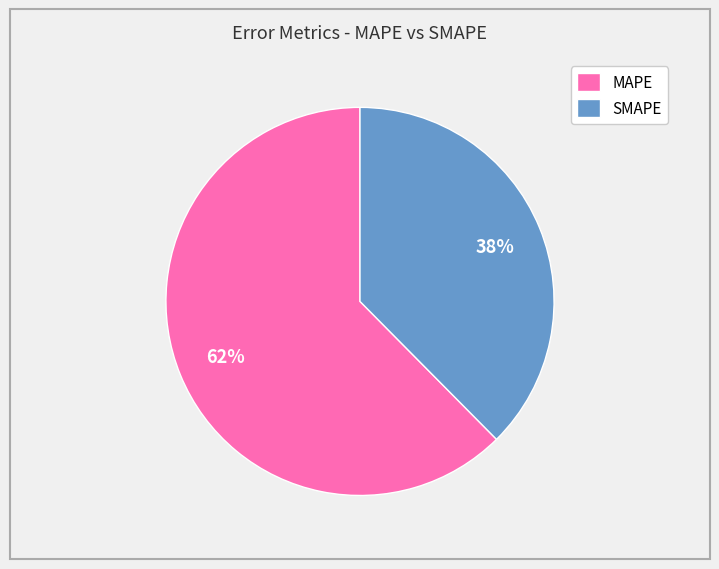

Is it true that SMAPE is 47% of the pie?

False